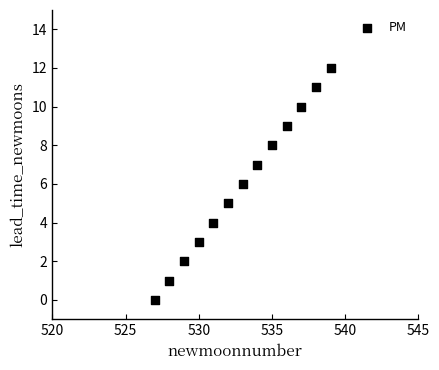

What is the range of Y values (max minus min)?

12